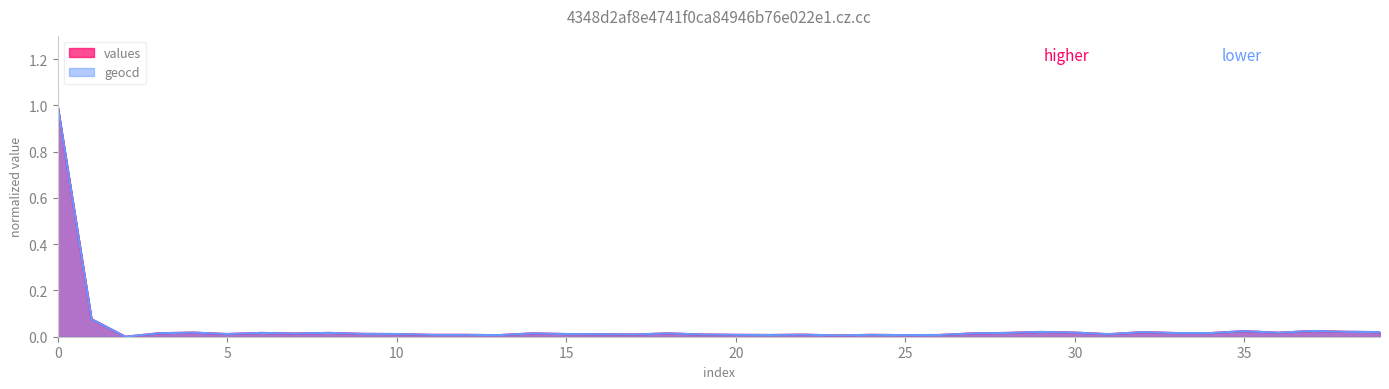

Rank the series by their average value, from lowest to highest.

values, geocd